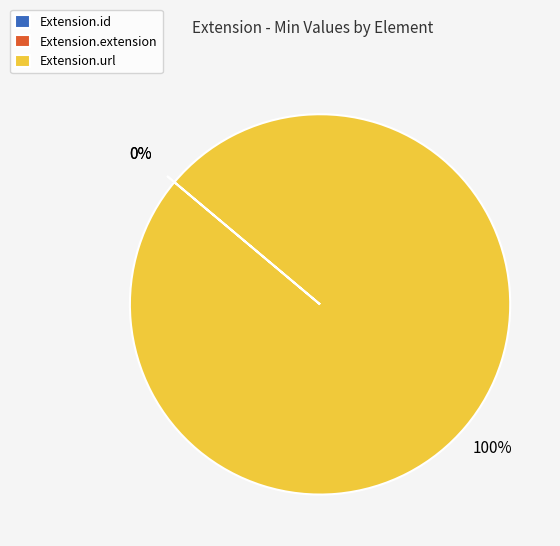

Do Extension.id and Extension.url together represent more than half of the pie?

Yes